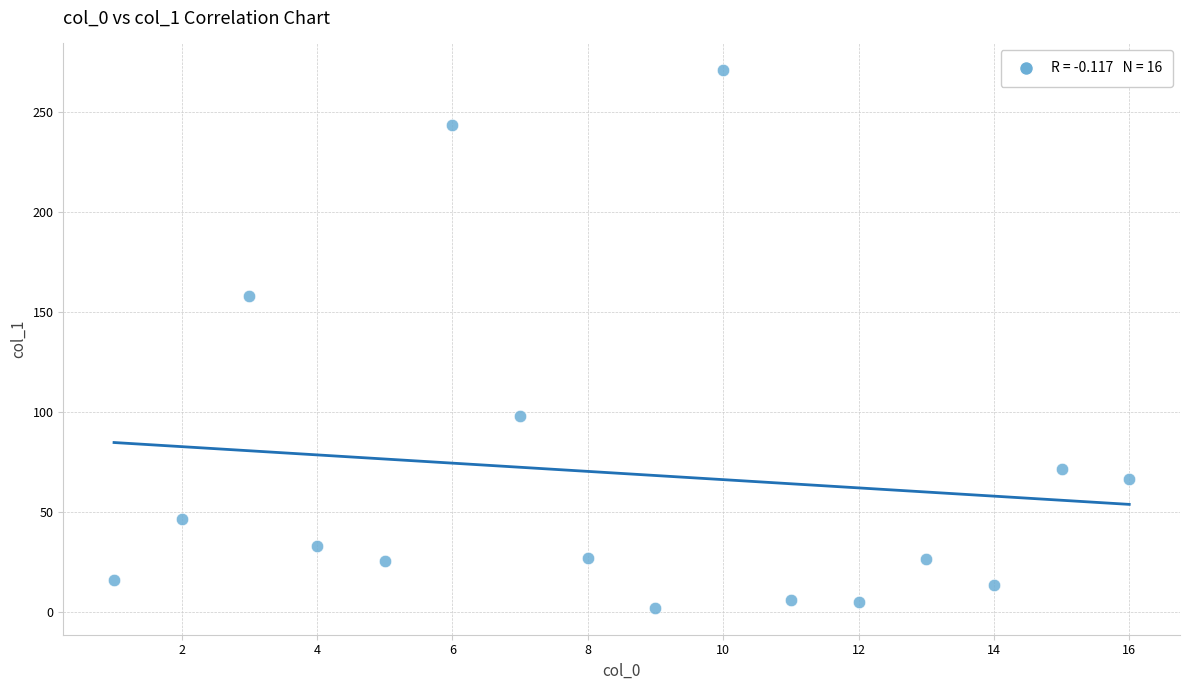

What is the range of Y values (max minus min)?

268.8